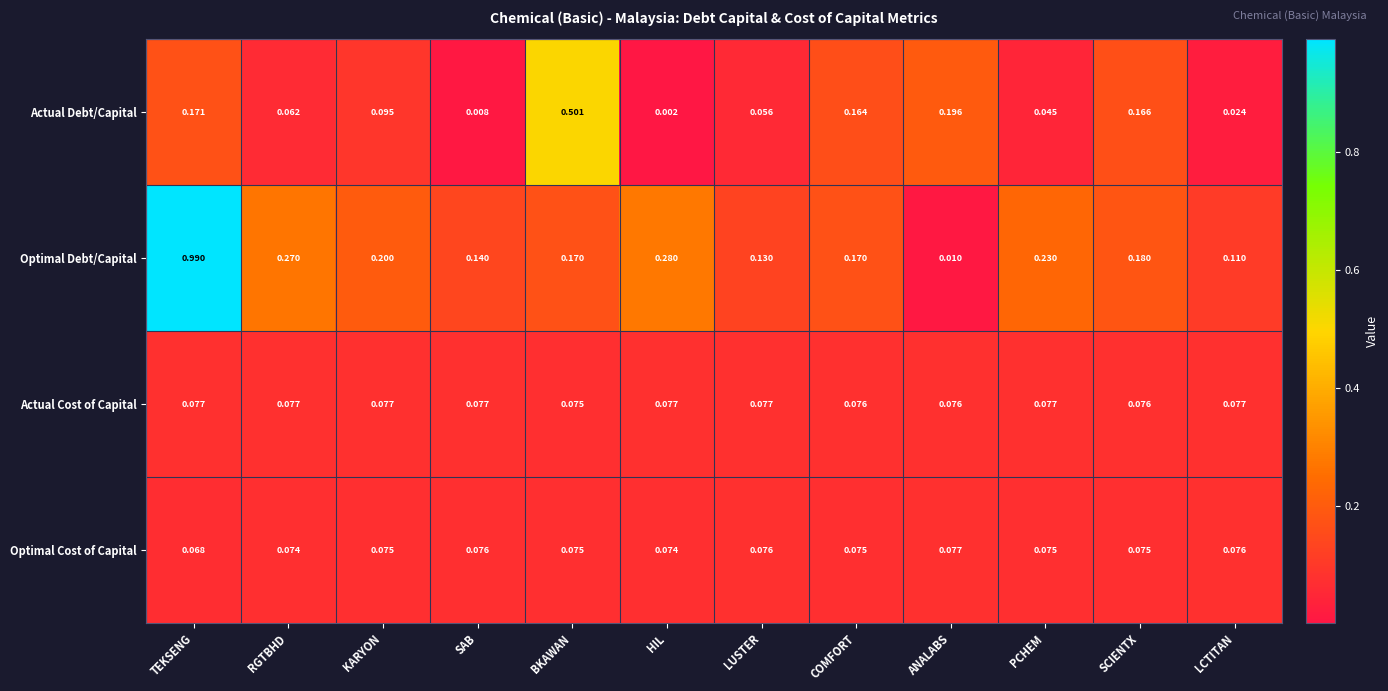

Is the value of Actual Debt/Capital at KARYON greater than the value of Optimal Cost of Capital at KARYON?

Yes